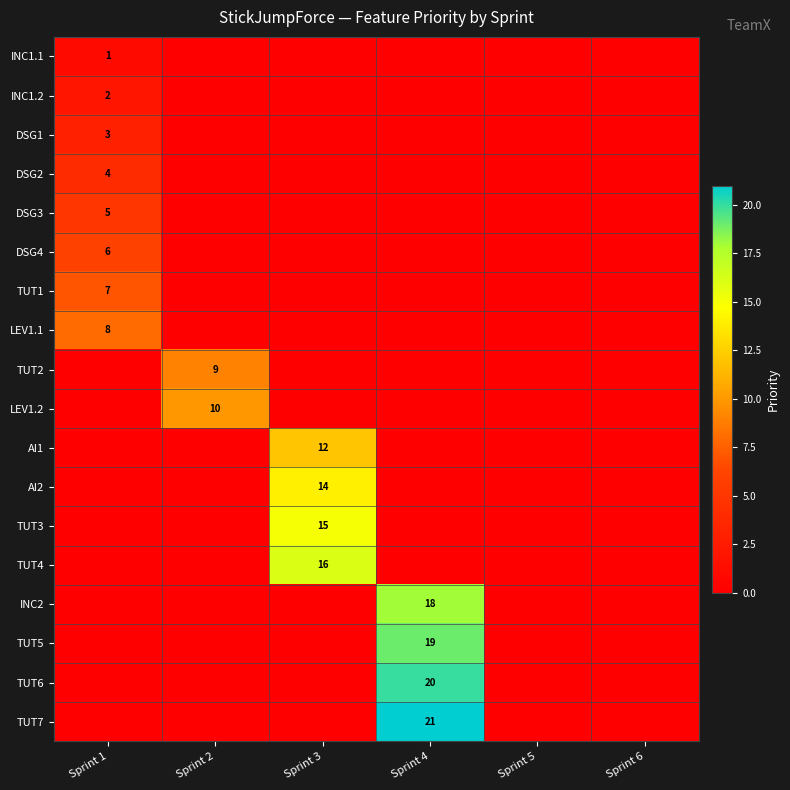

The value of INC1.1 at Sprint 1 is 1. True or false?

True